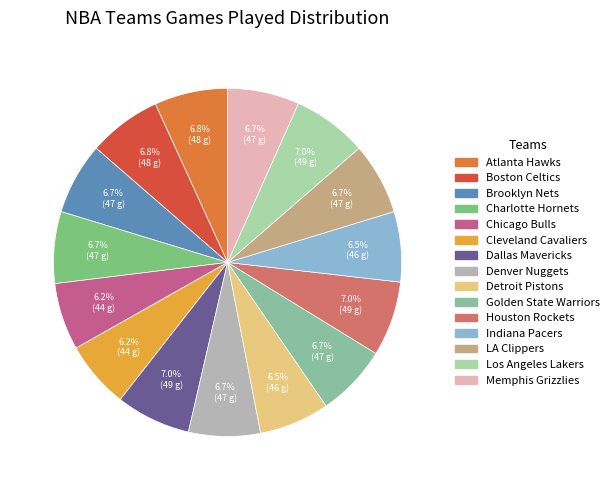

To the nearest percent, what is the difference between the largest and smallest slice percentages?

1%